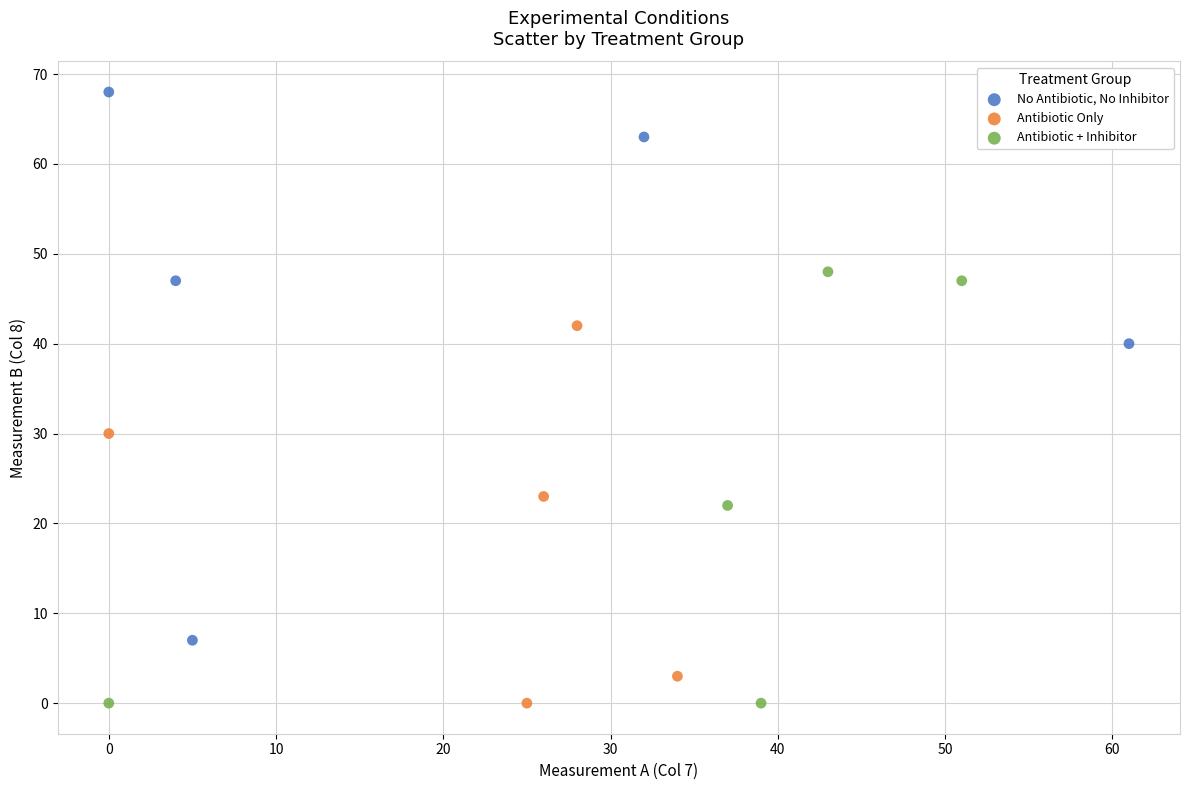

Which series contains the highest Y value?

No Antibiotic, No Inhibitor